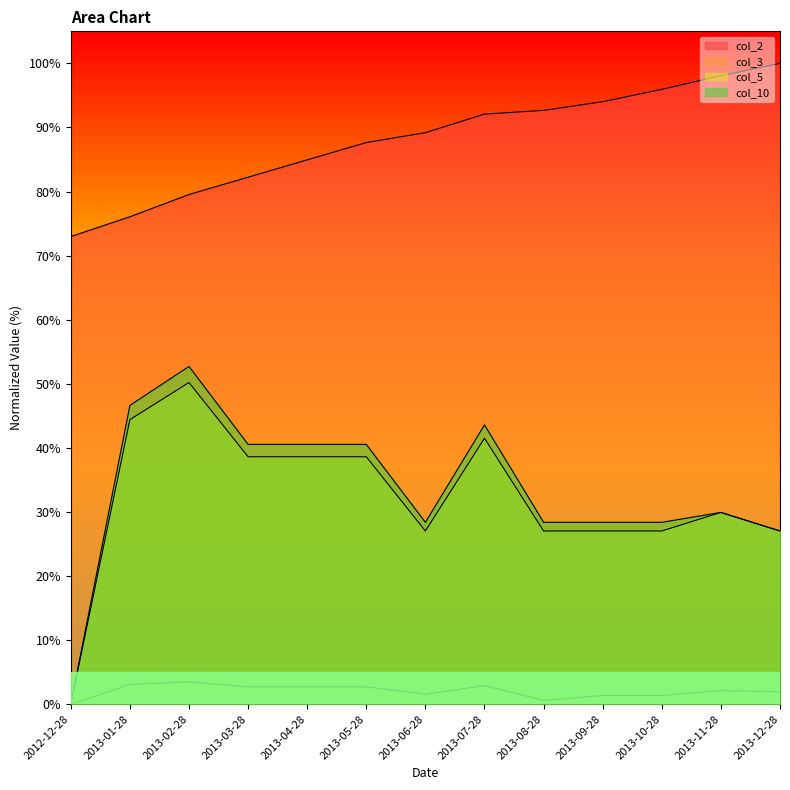

The value of col_2 at 2013-04-28 is 147.7. True or false?

False